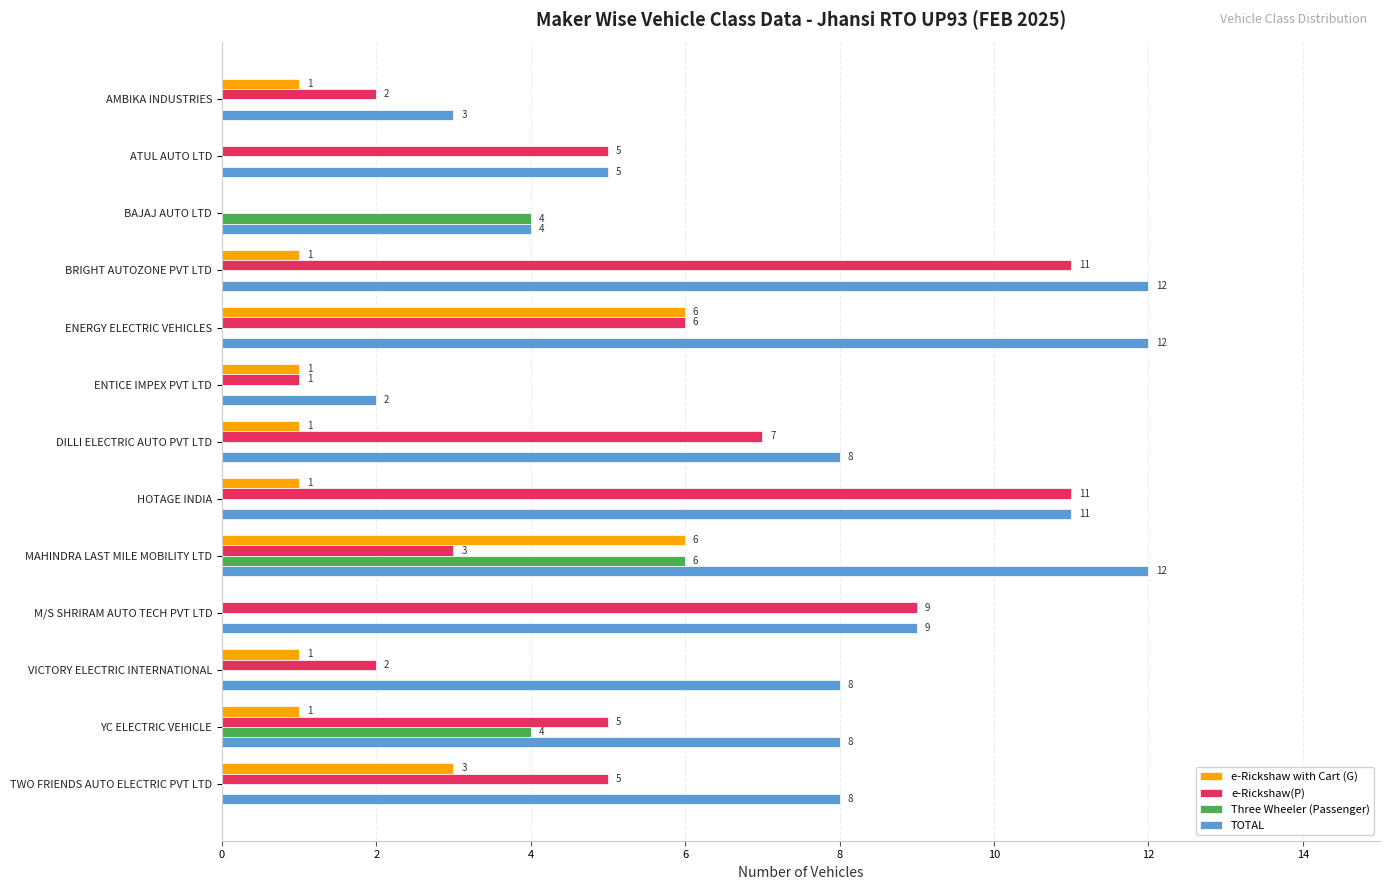

What is the maximum value shown in the chart?

12